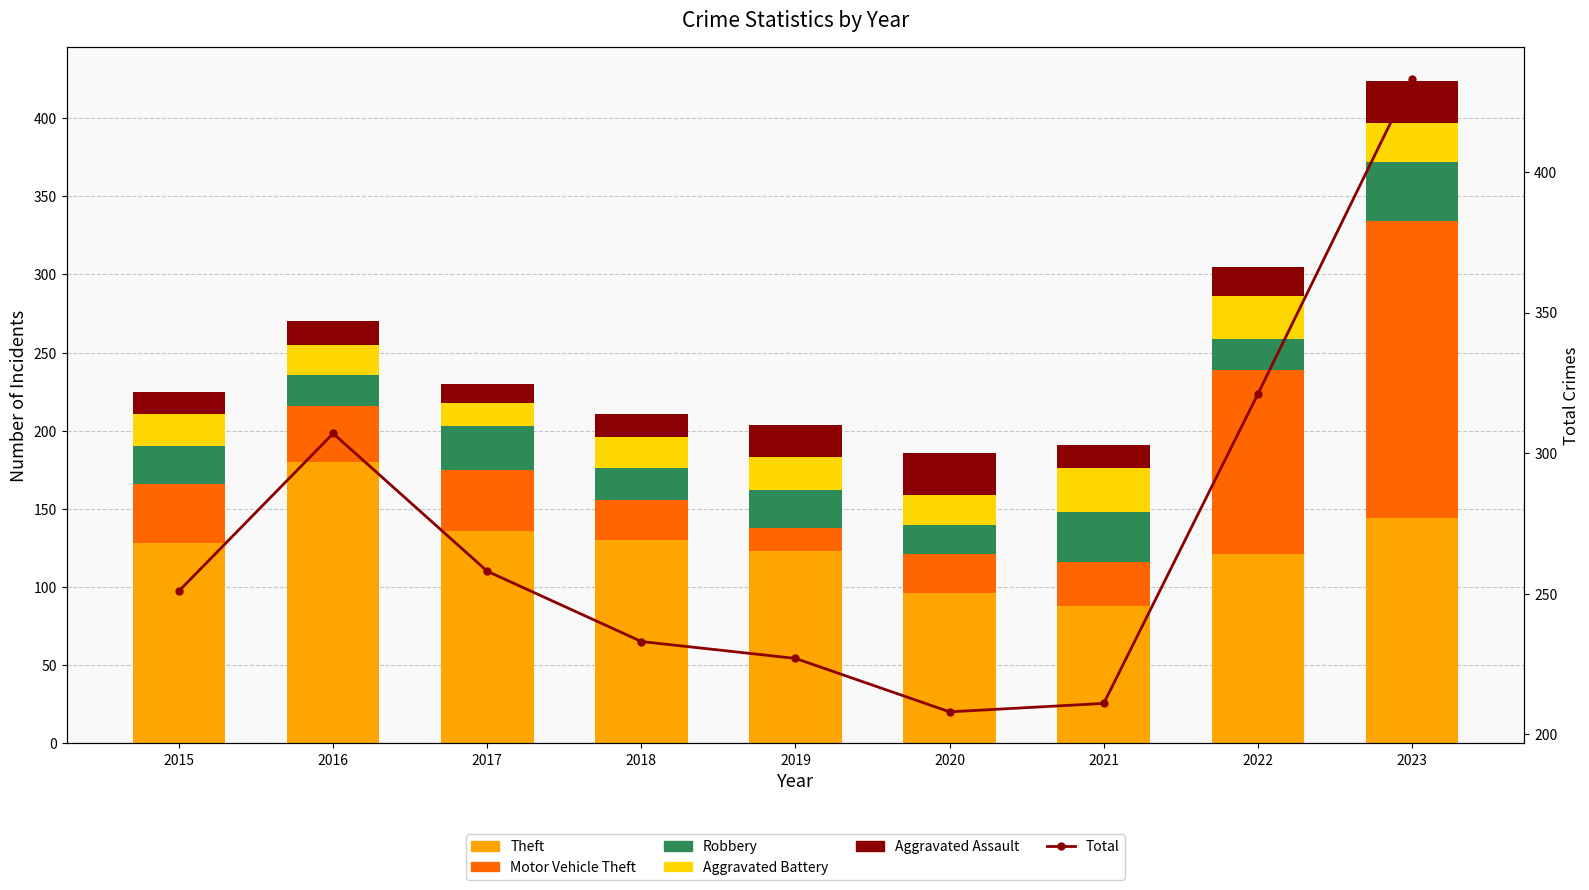

True or false: Aggravated Battery has a value of 19 at 2016.

True